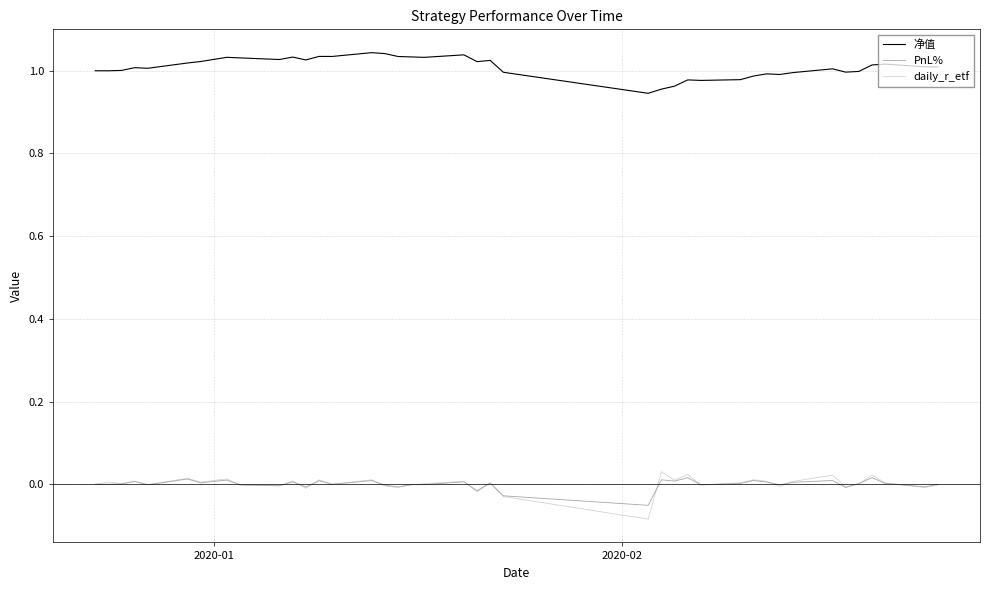

True or false: PnL% and 净值 intersect in this chart.

False